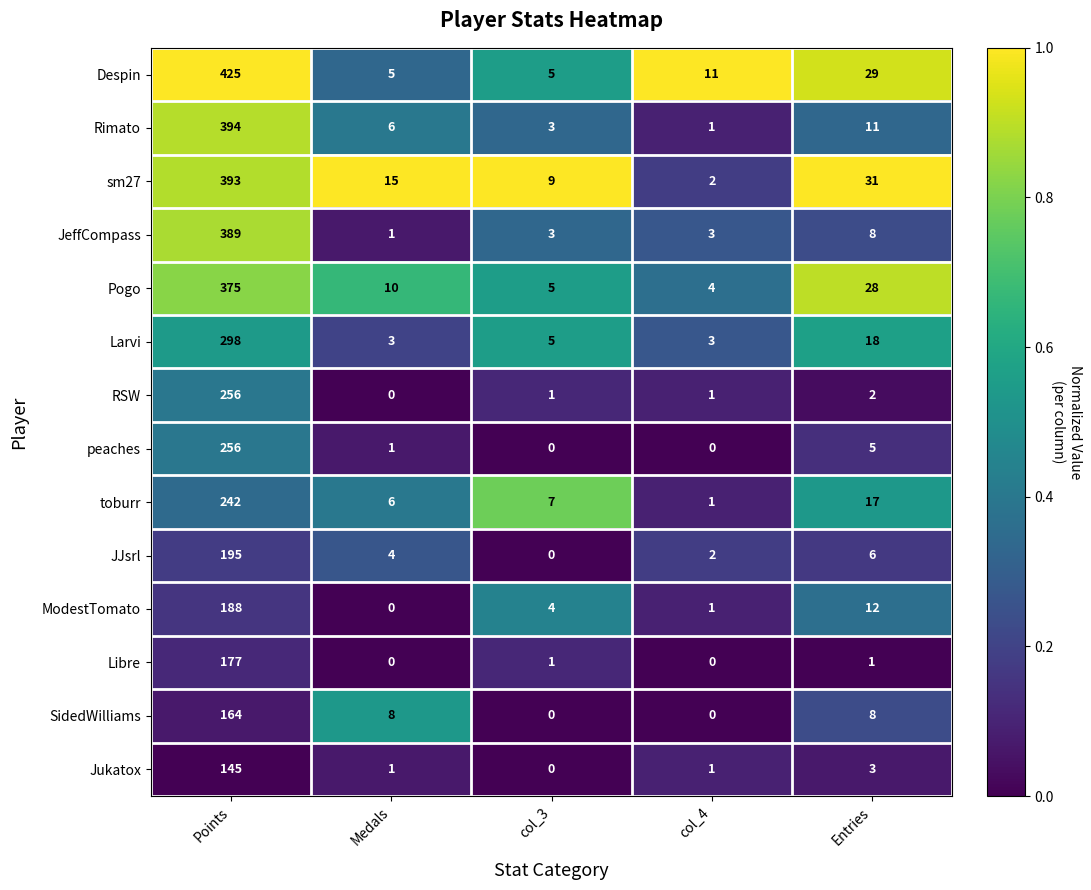

What is the total value across all series at Points?

3897